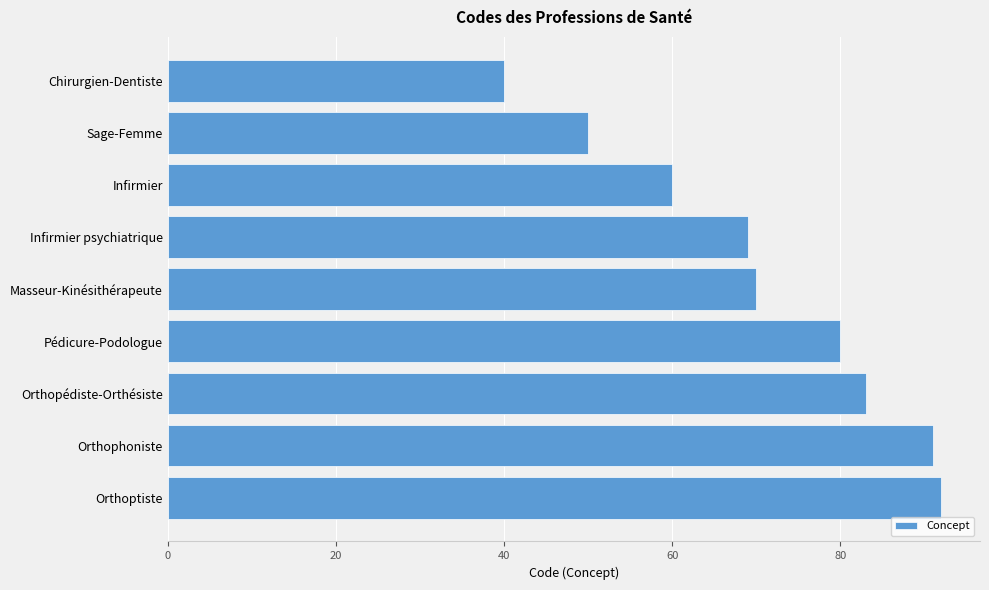

Does the chart contain stacked bars?

No